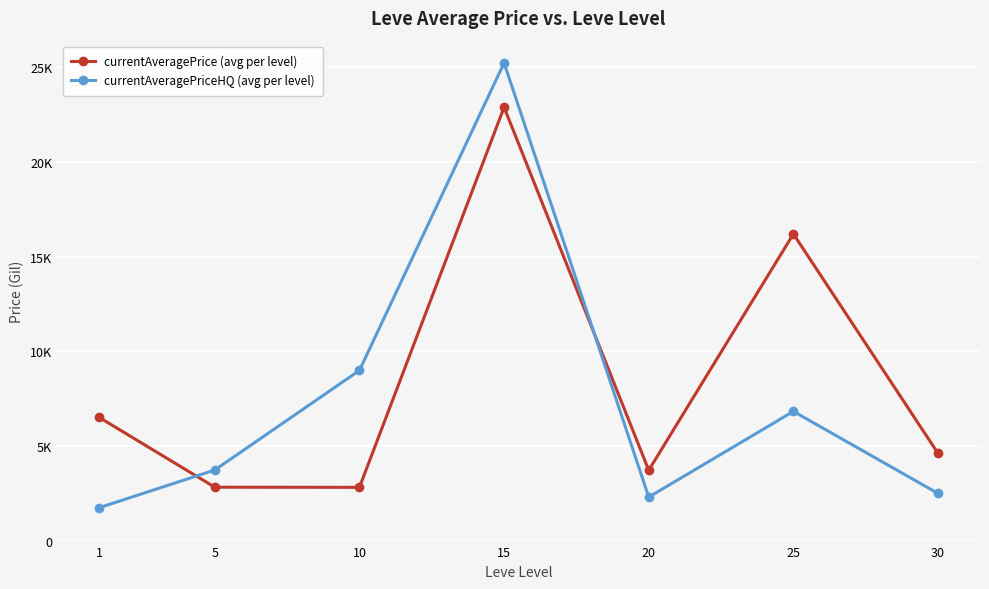

What is the difference between the highest and lowest values at 20?

1417.2